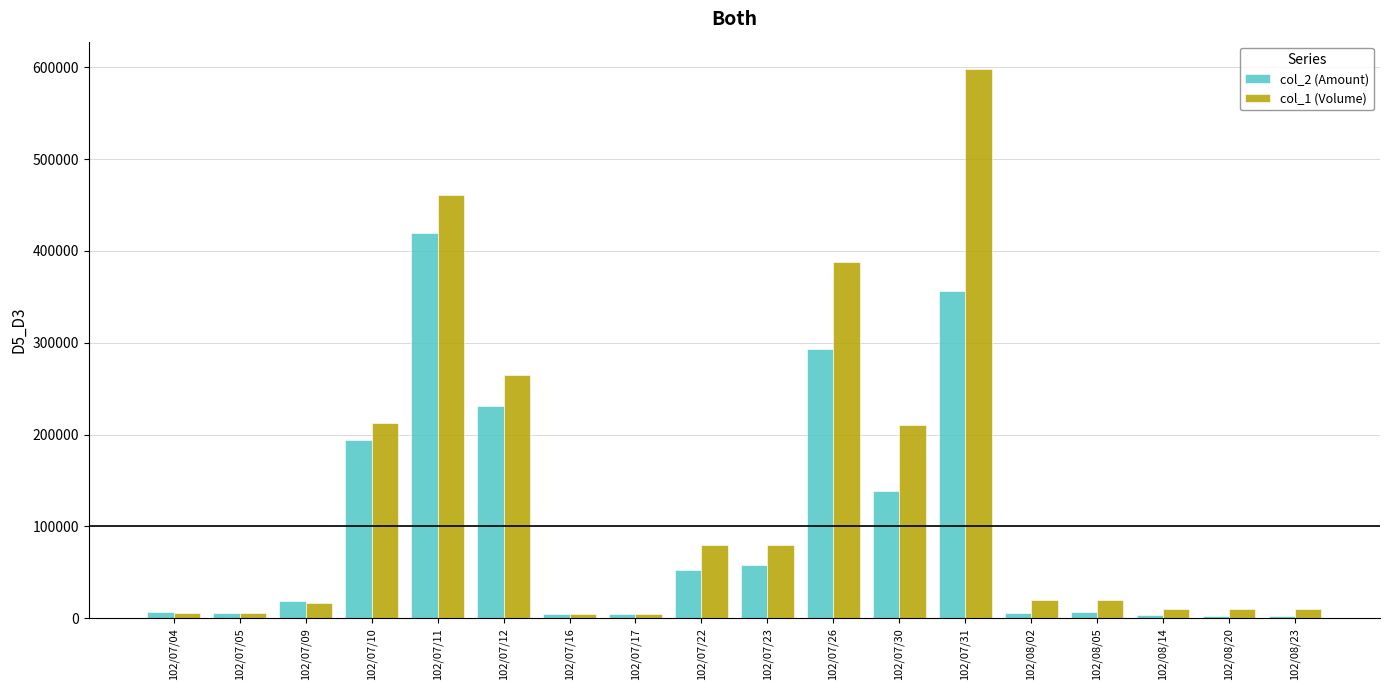

What is the total value across all series at 102/07/12?

496050